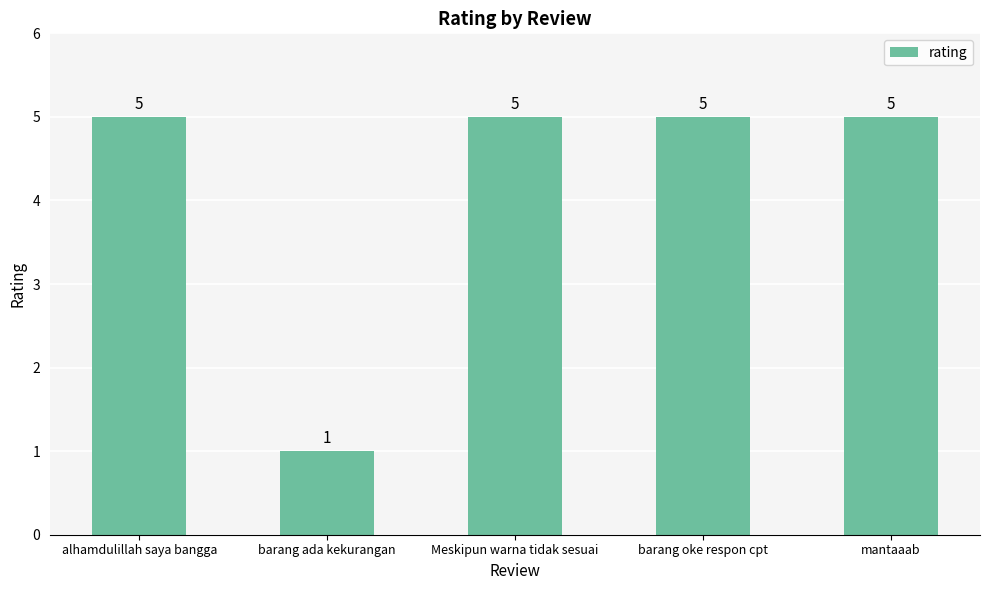

What is the maximum value shown in the chart?

5